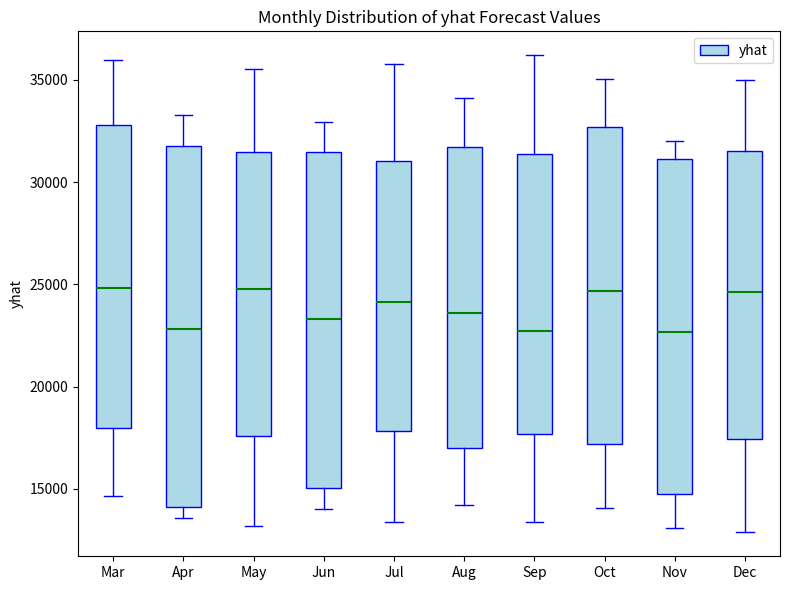

Comparing the boxes themselves (not the whiskers), which one is the tallest?

Apr